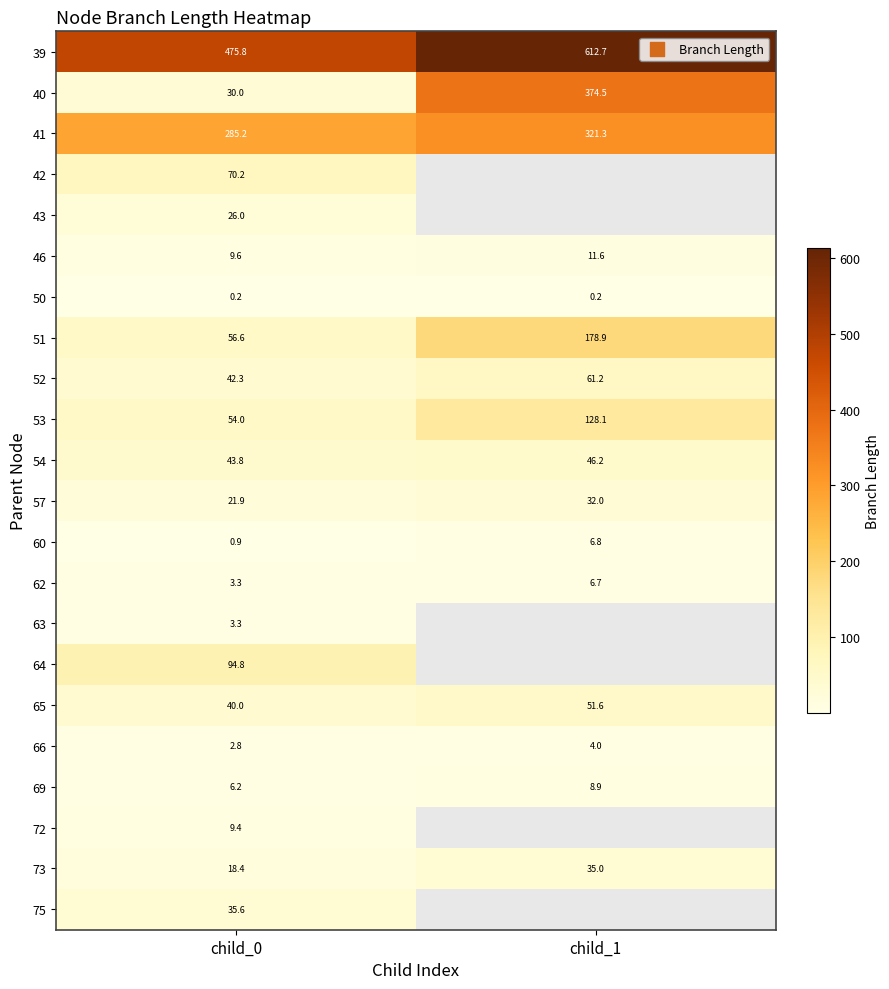

The 69 series shows 13.0 at child_1. True or false?

False